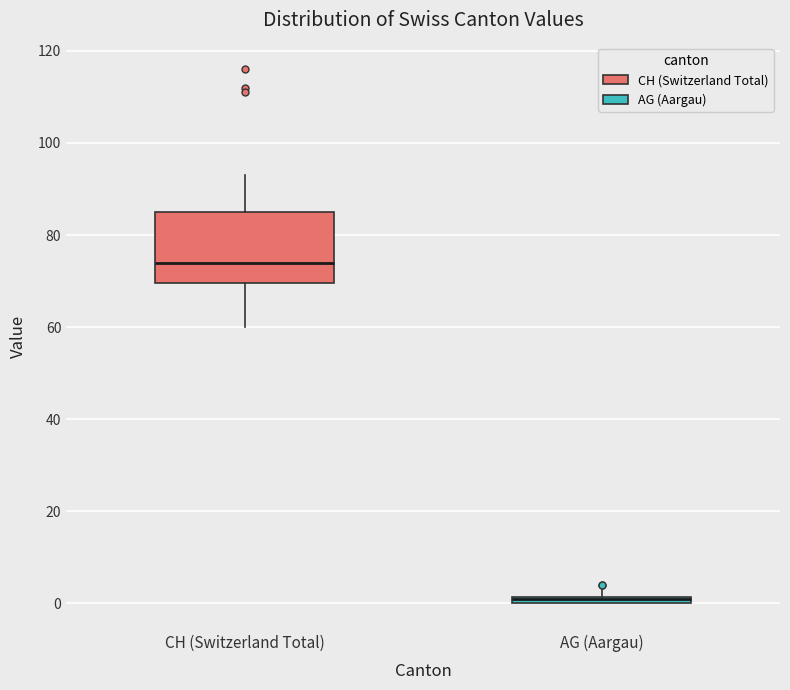

Which box is the tallest, from its lower edge to its upper edge?

CH (Switzerland Total)